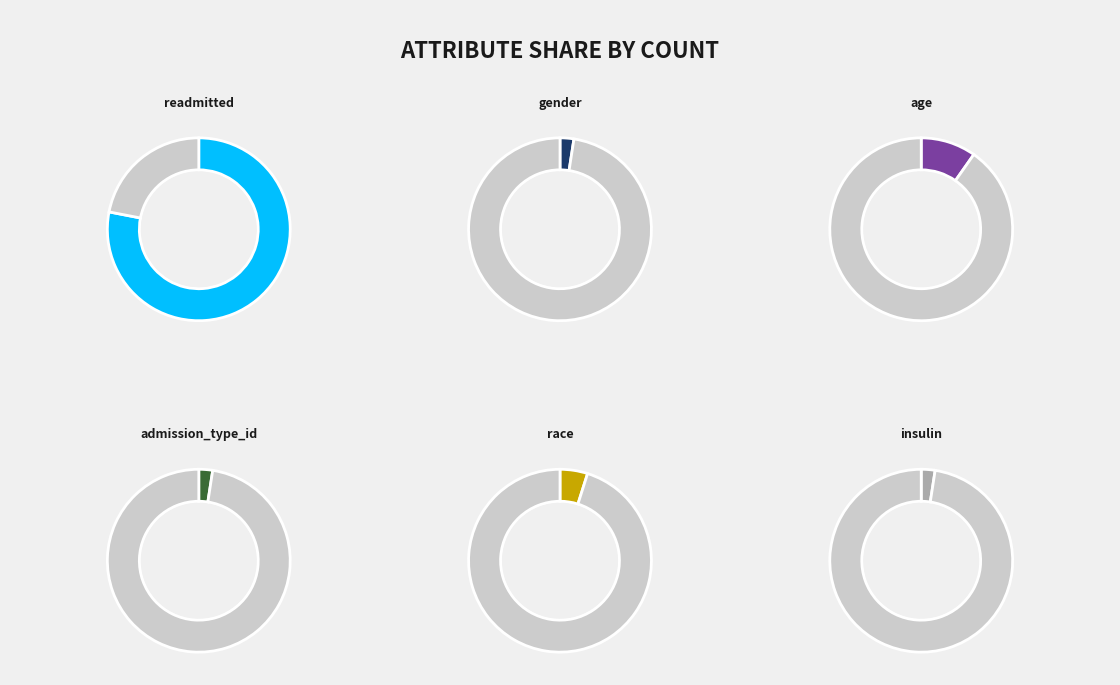

Combined, do age and insulin account for over 50%?

No